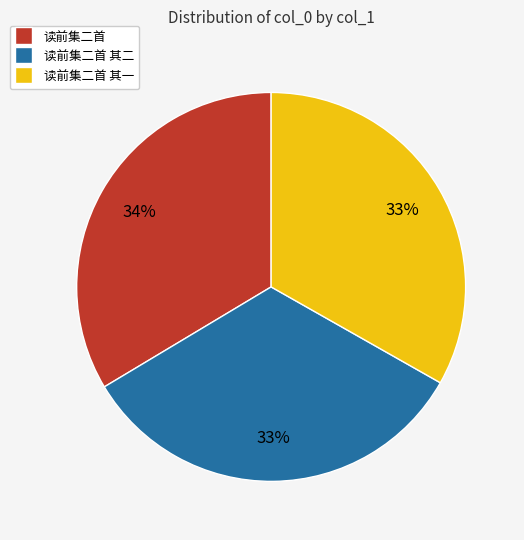

What is the ratio of the value at 读前集二首 其一 to the value at 读前集二首 其二?

1.0